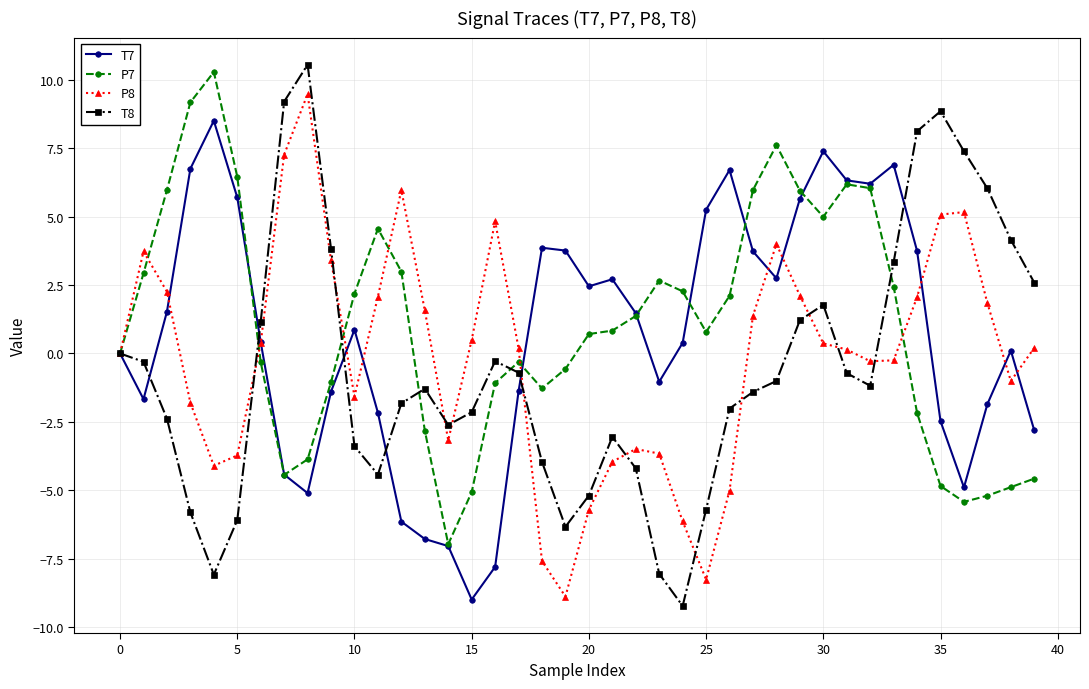

What is the minimum value shown in the chart?

-9.2